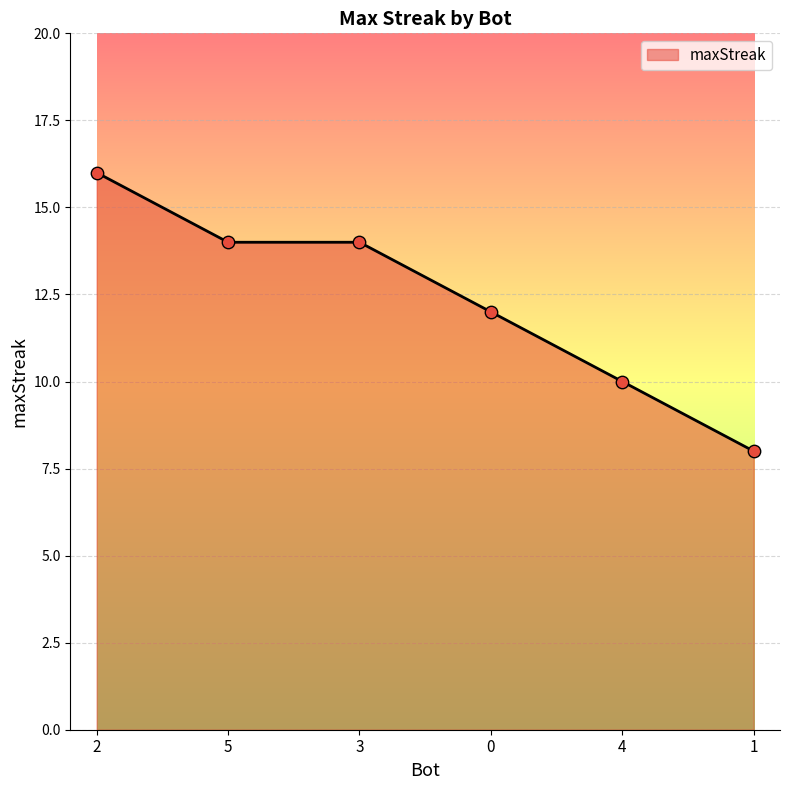

Approximately how many times larger is the value at 1 compared to 0?

0.7